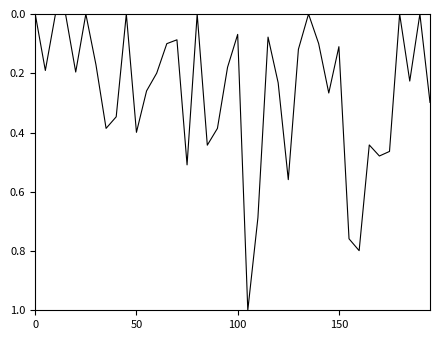

What is the maximum value shown in the chart?

1.0